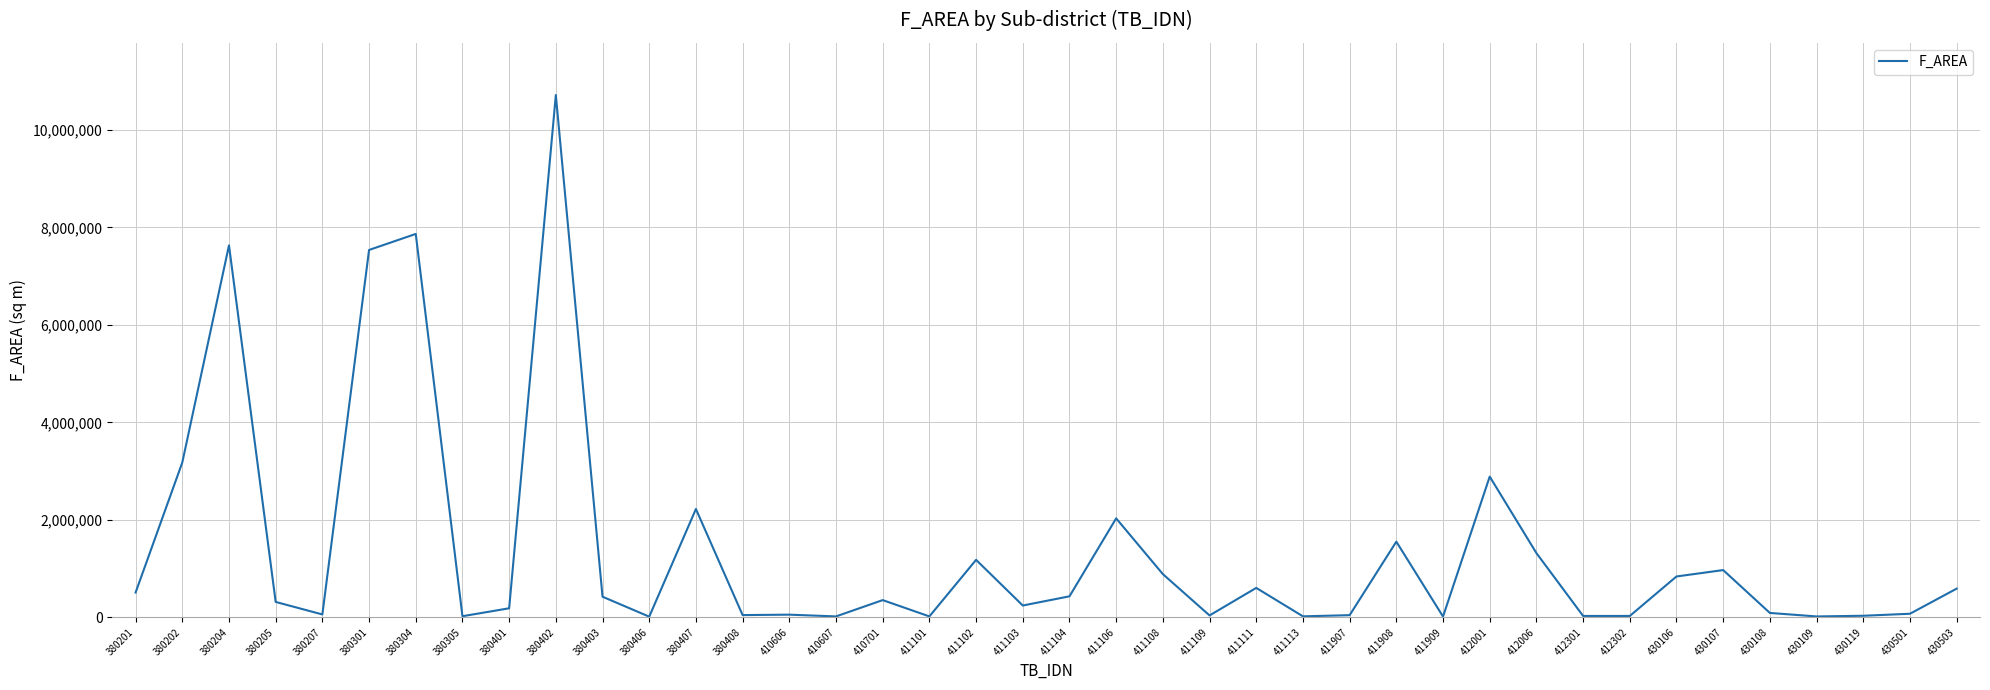

What is the difference between the maximum and minimum values?

10700292.6